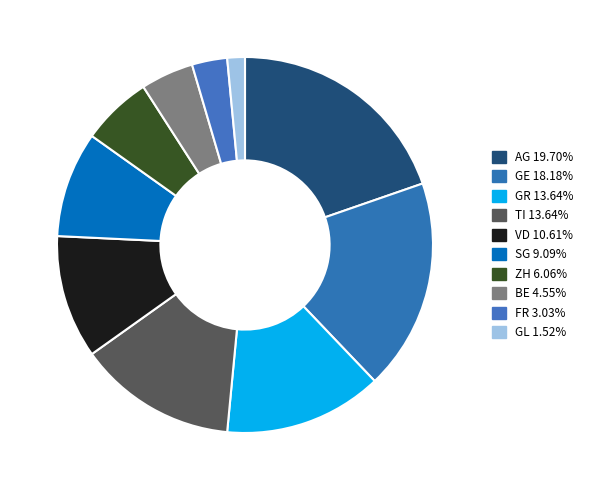

What is the ratio of the value at GE to the value at FR?

6.0